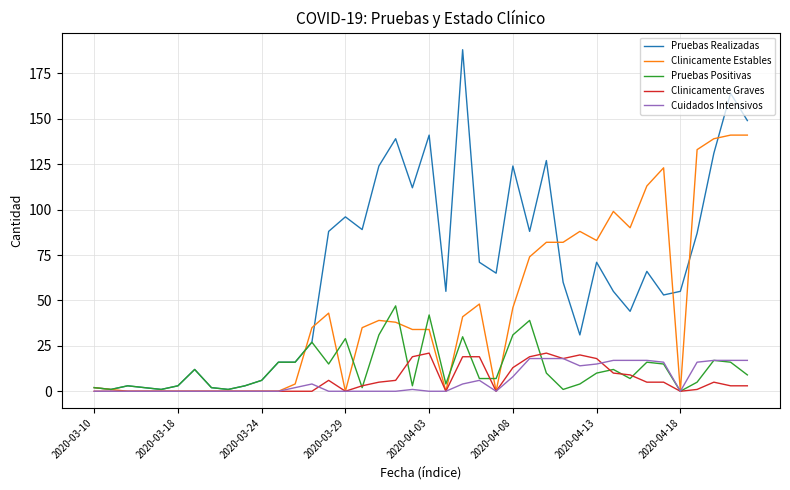

Which series has the largest total across all categories?

Pruebas Realizadas